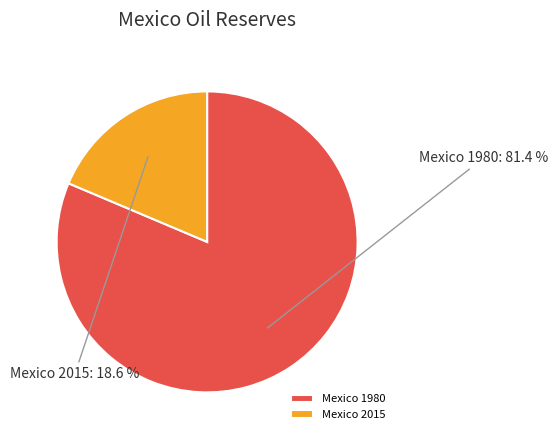

Between Mexico 1980 and Mexico 2015, which is larger?

Mexico 1980